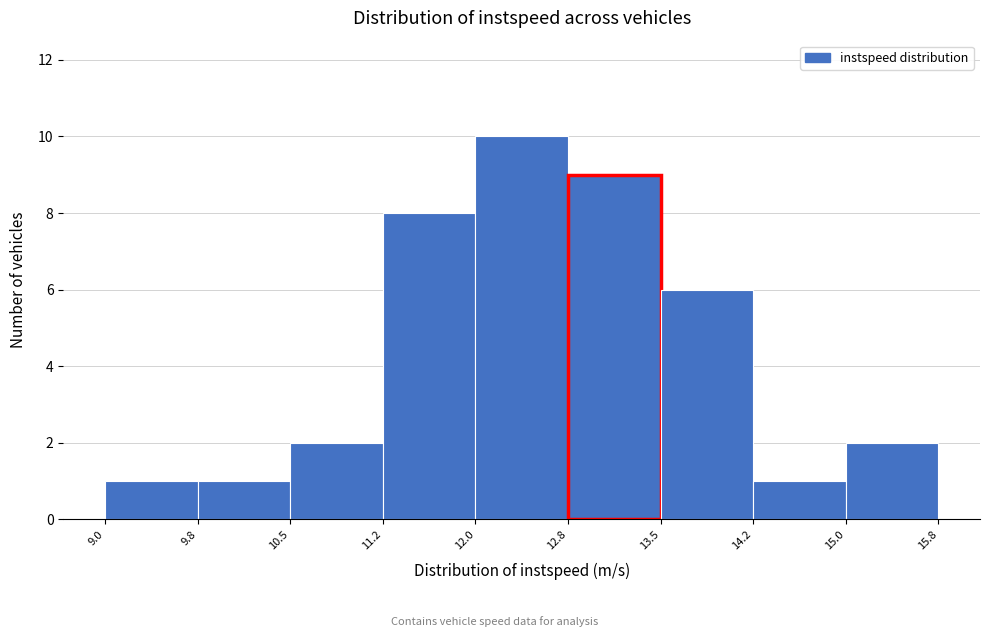

Reading left to right, list every bar in this chart as the range it spans on the x-axis followed by its height. The values are not printed on the chart, so give them approximately, as read against the axis.

9.0 to 9.8: 1
9.8 to 10.5: 1
10.5 to 11.2: 2
11.2 to 12.0: 8
12.0 to 12.8: 10
12.8 to 13.5: 9
13.5 to 14.2: 6
14.2 to 15.0: 1
15.0 to 15.8: 2